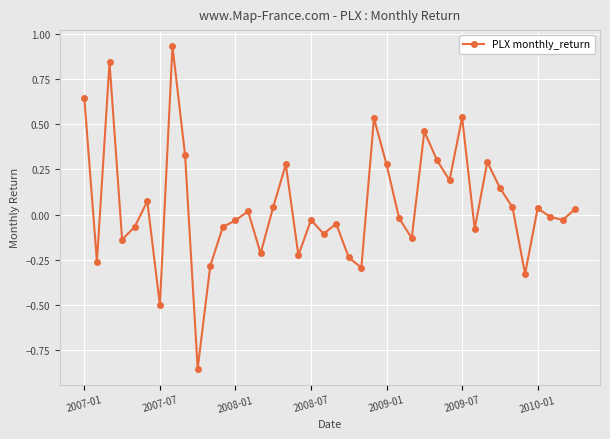

What is the difference between the maximum and minimum values?

1.8